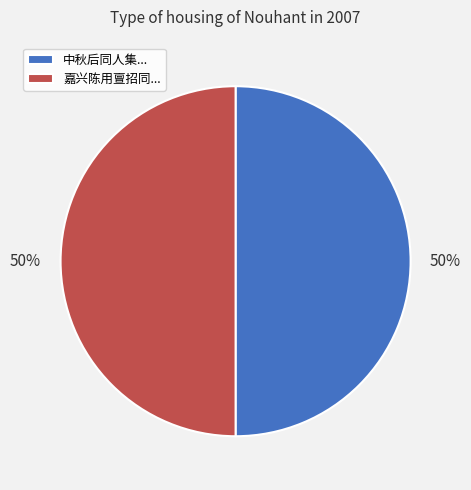

Count the number of slices in the pie.

2